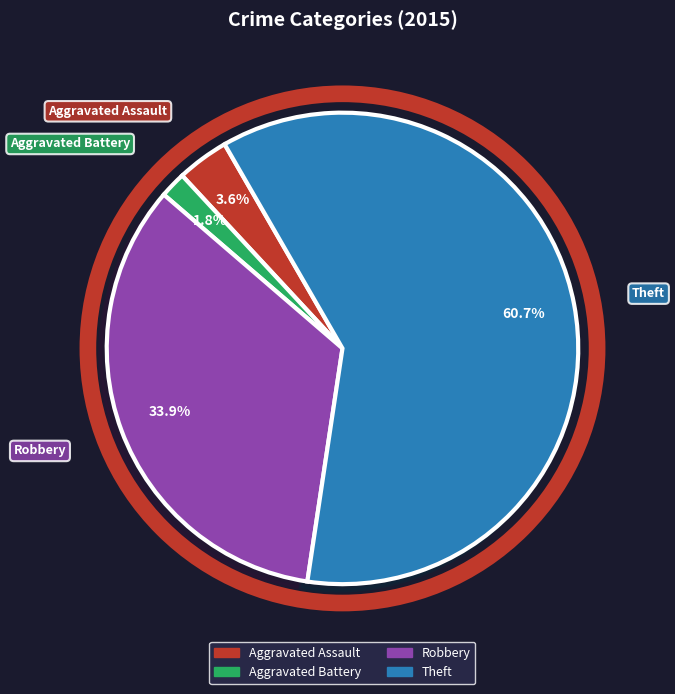

How many segments does this pie chart have?

4